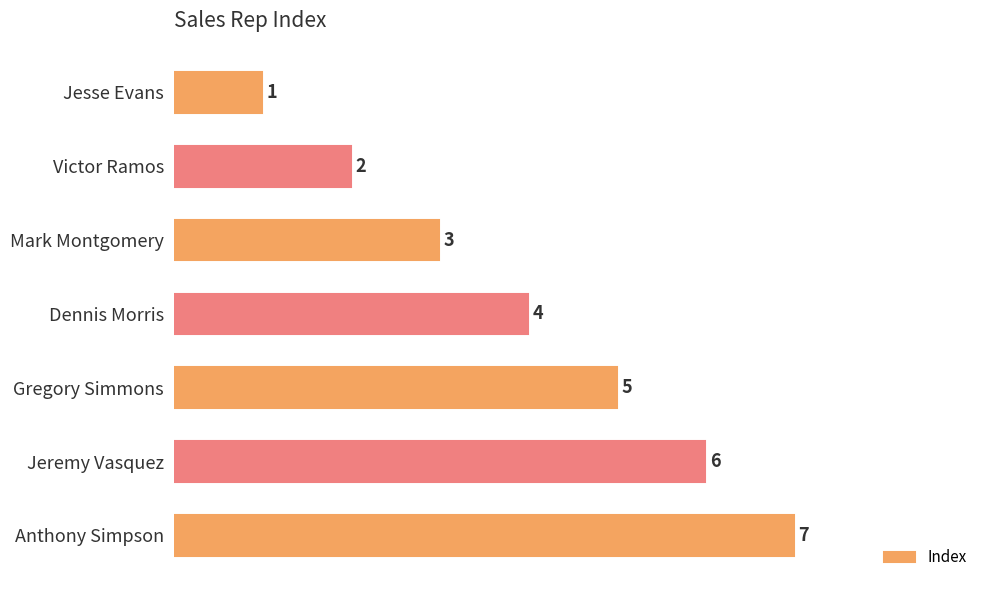

At which category does the chart reach its peak across all series?

Anthony Simpson